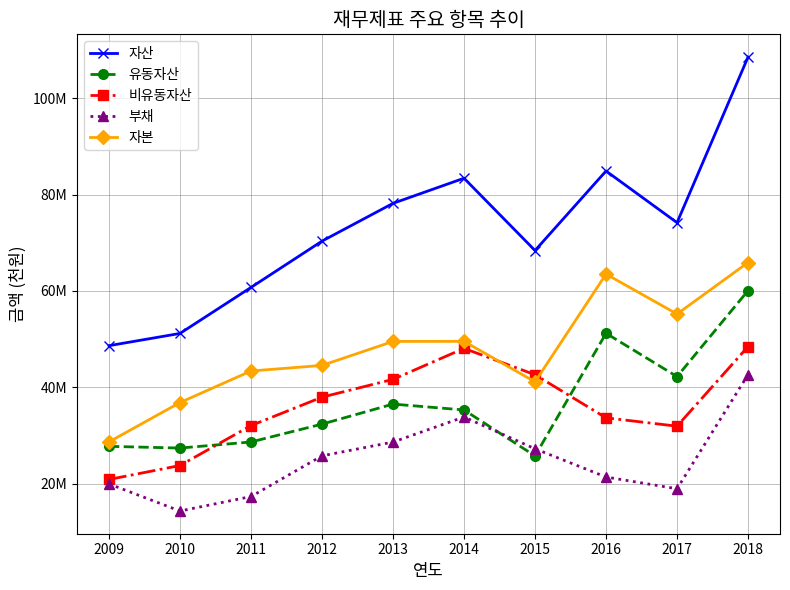

Where is the first local minimum for 자본?

2015